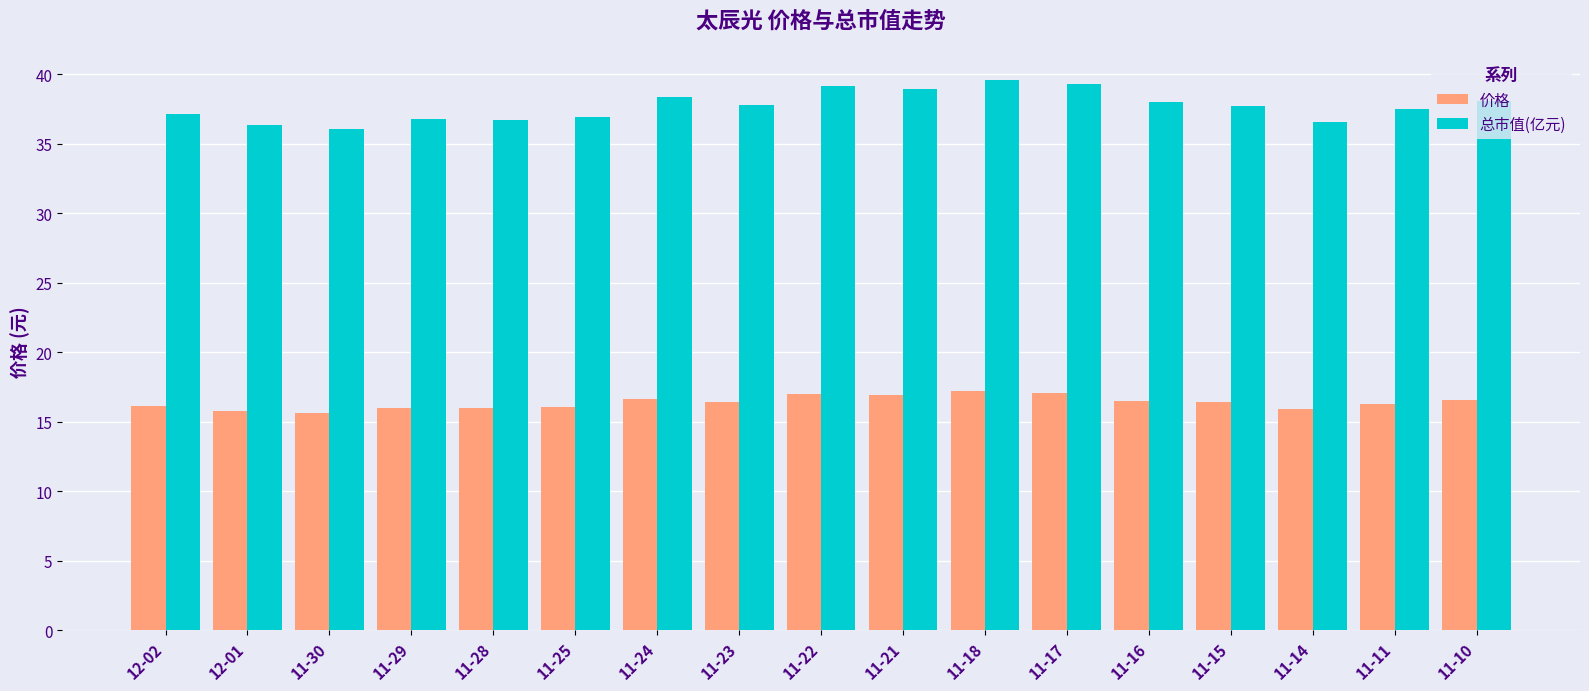

How many data points does each series have?

17